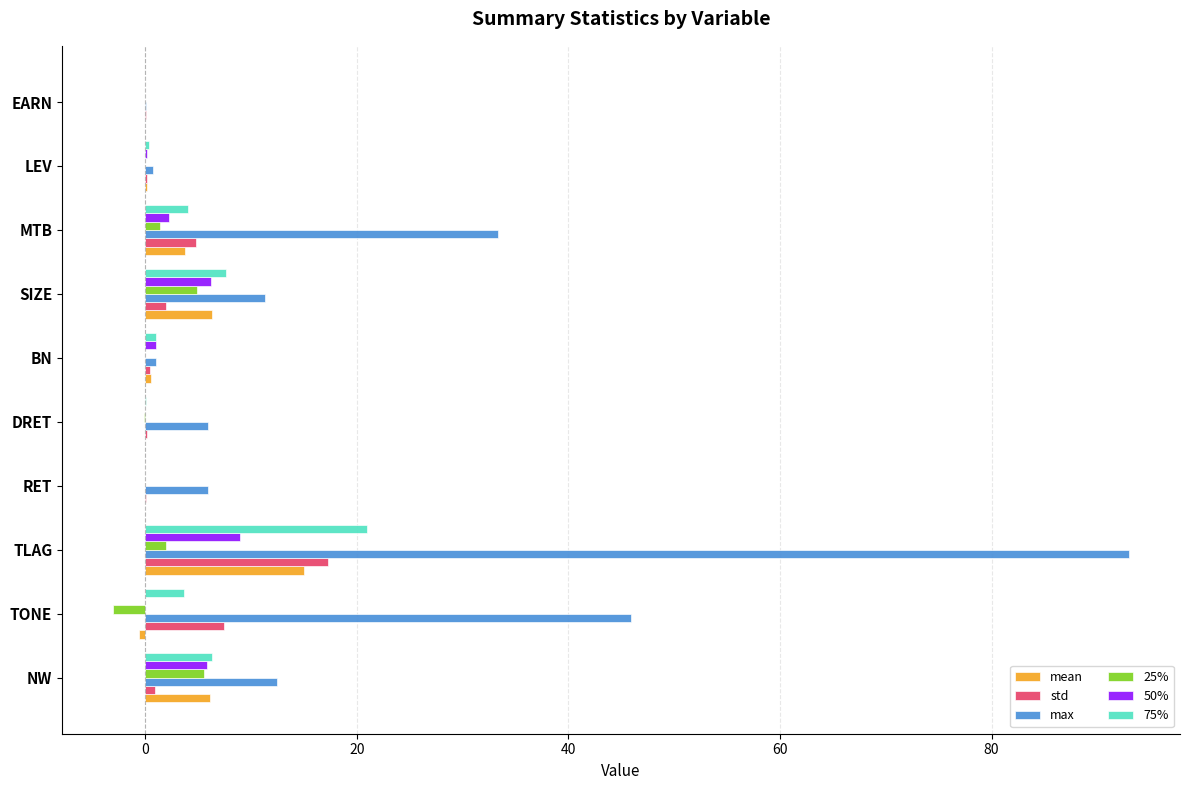

Which series has the largest total across all categories?

max